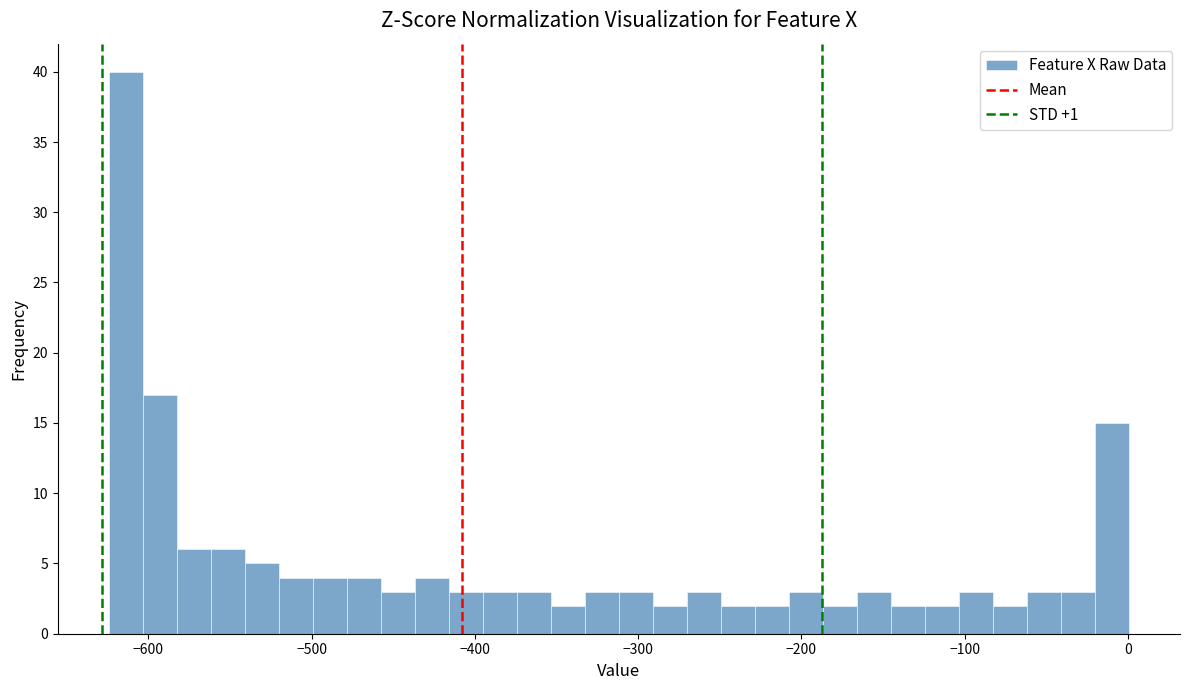

Around what value on the x-axis is the tallest bar? Give the approximate position of its centre, as read against the axis.

-610